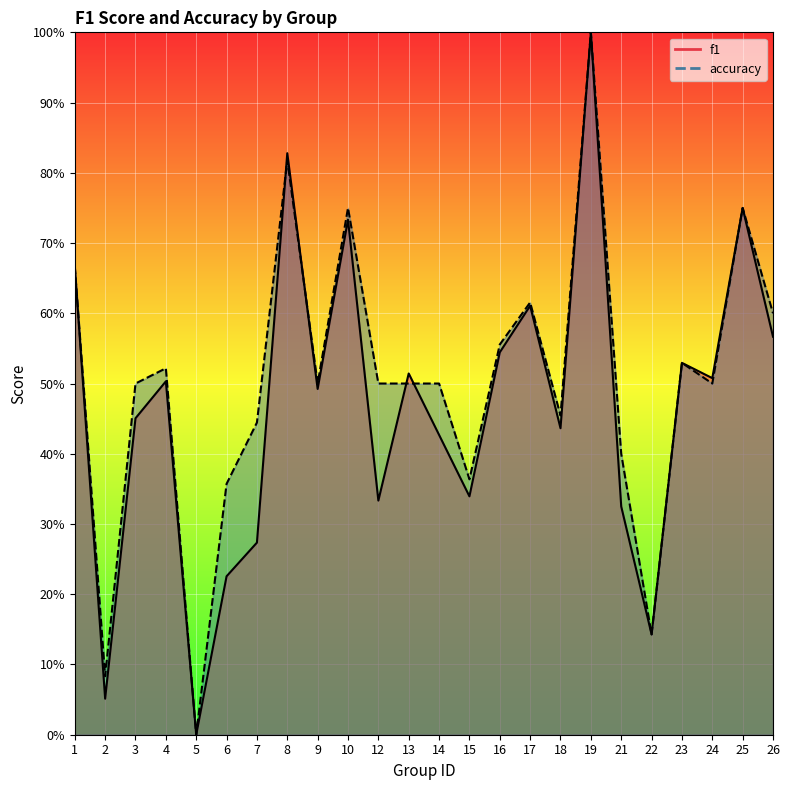

At which category does the chart reach its peak across all series?

19